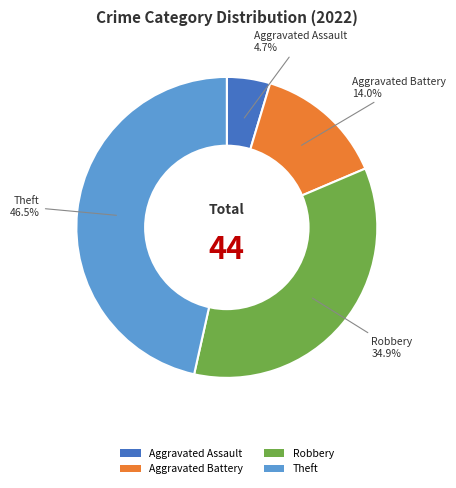

Does Aggravated Assault represent more than half of the total?

No